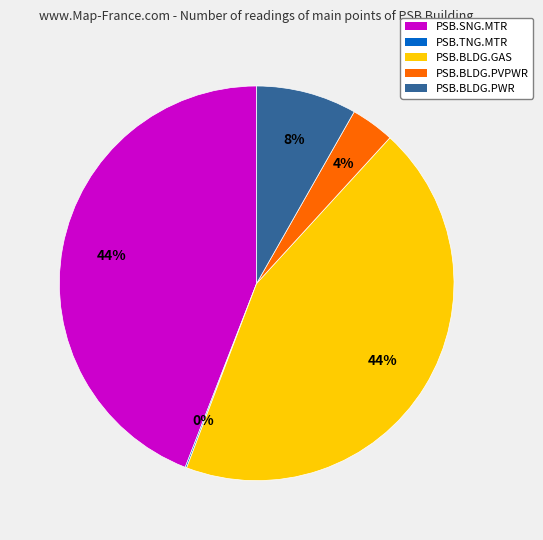

Between PSB.SNG.MTR and PSB.BLDG.PVPWR, which is larger?

PSB.SNG.MTR